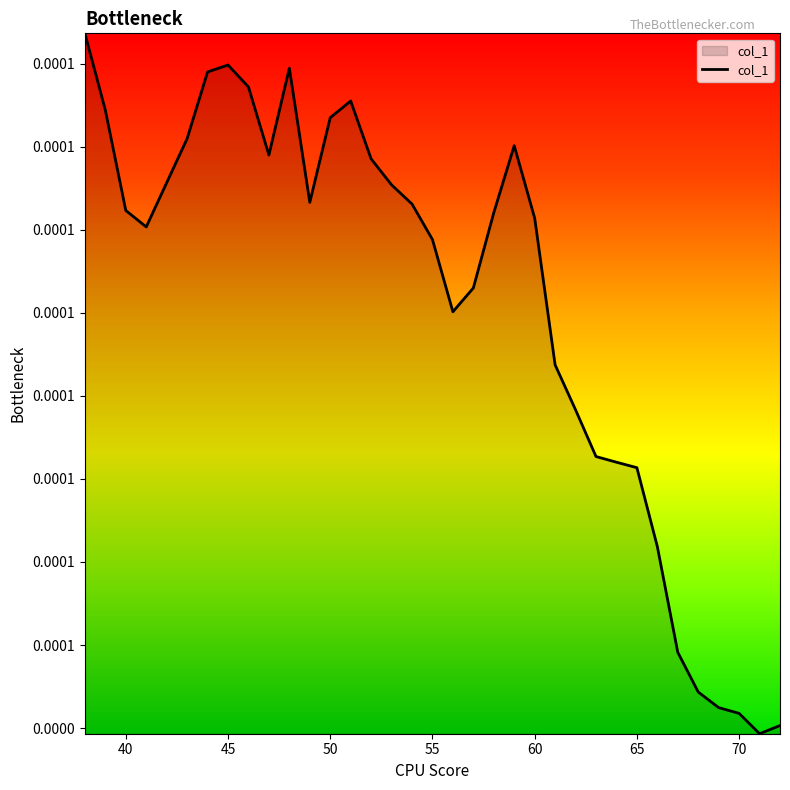

Does the chart have visible grid lines?

No